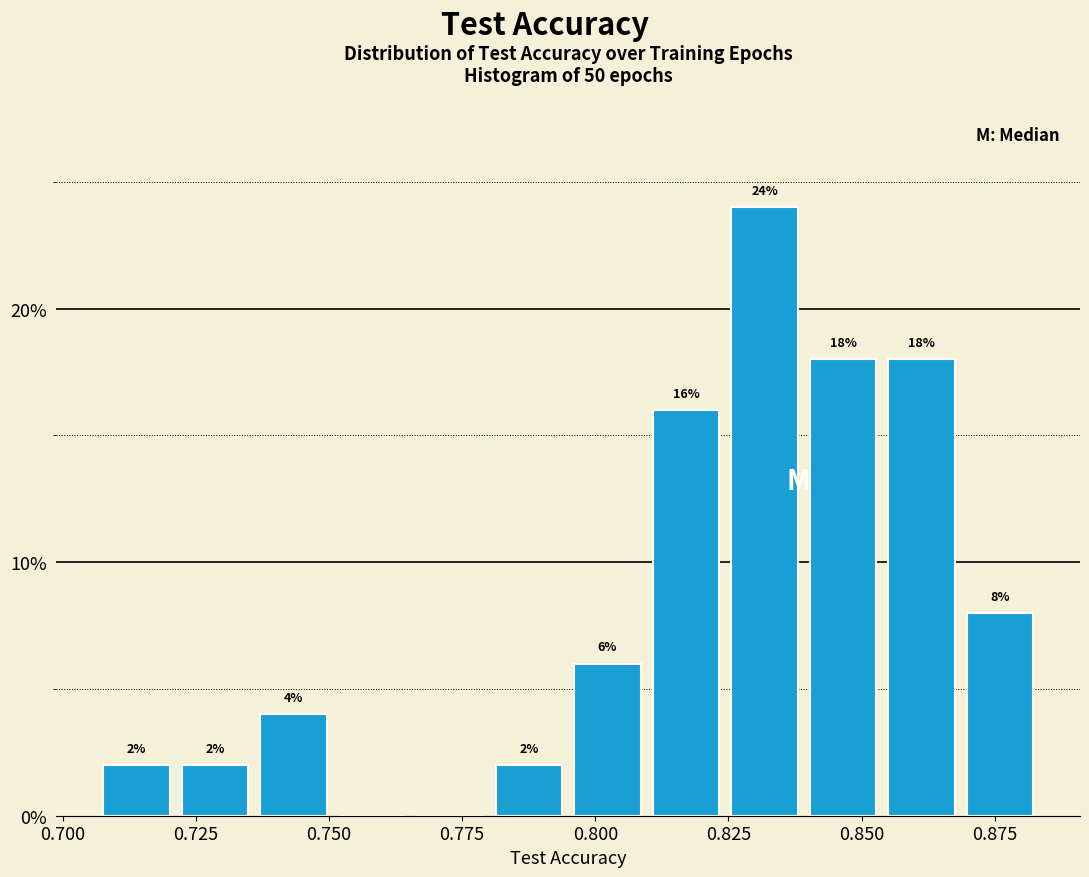

Read against the x-axis, roughly where is the centre of the tallest bar?

0.830